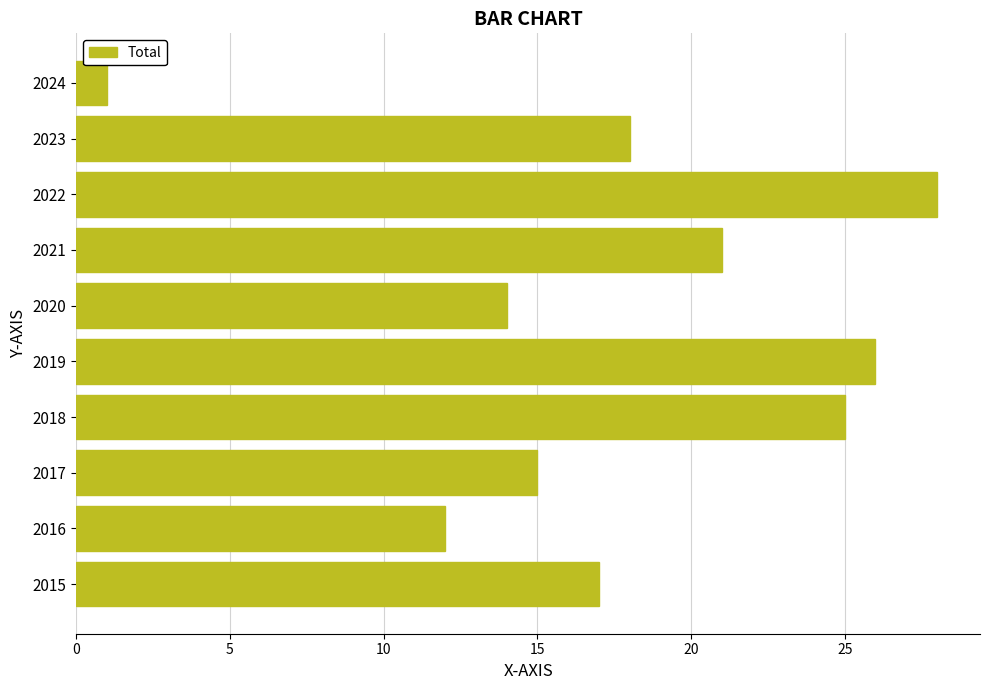

What is the approximate value at 2020, to the nearest 10?

10